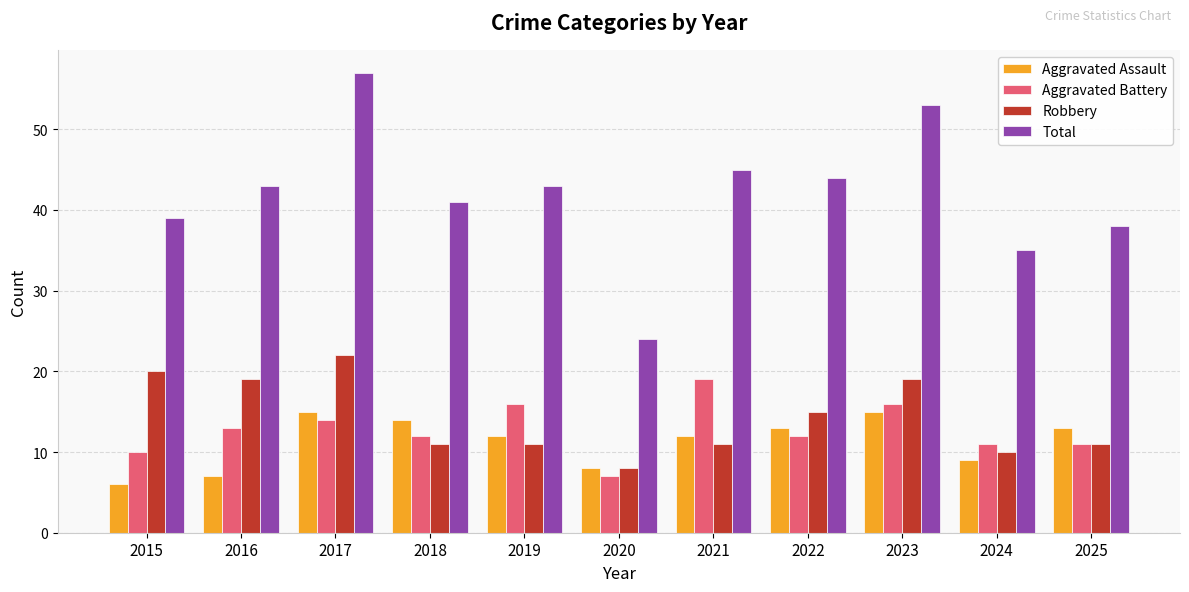

Are the bars grouped side by side (vs. stacked)?

Yes